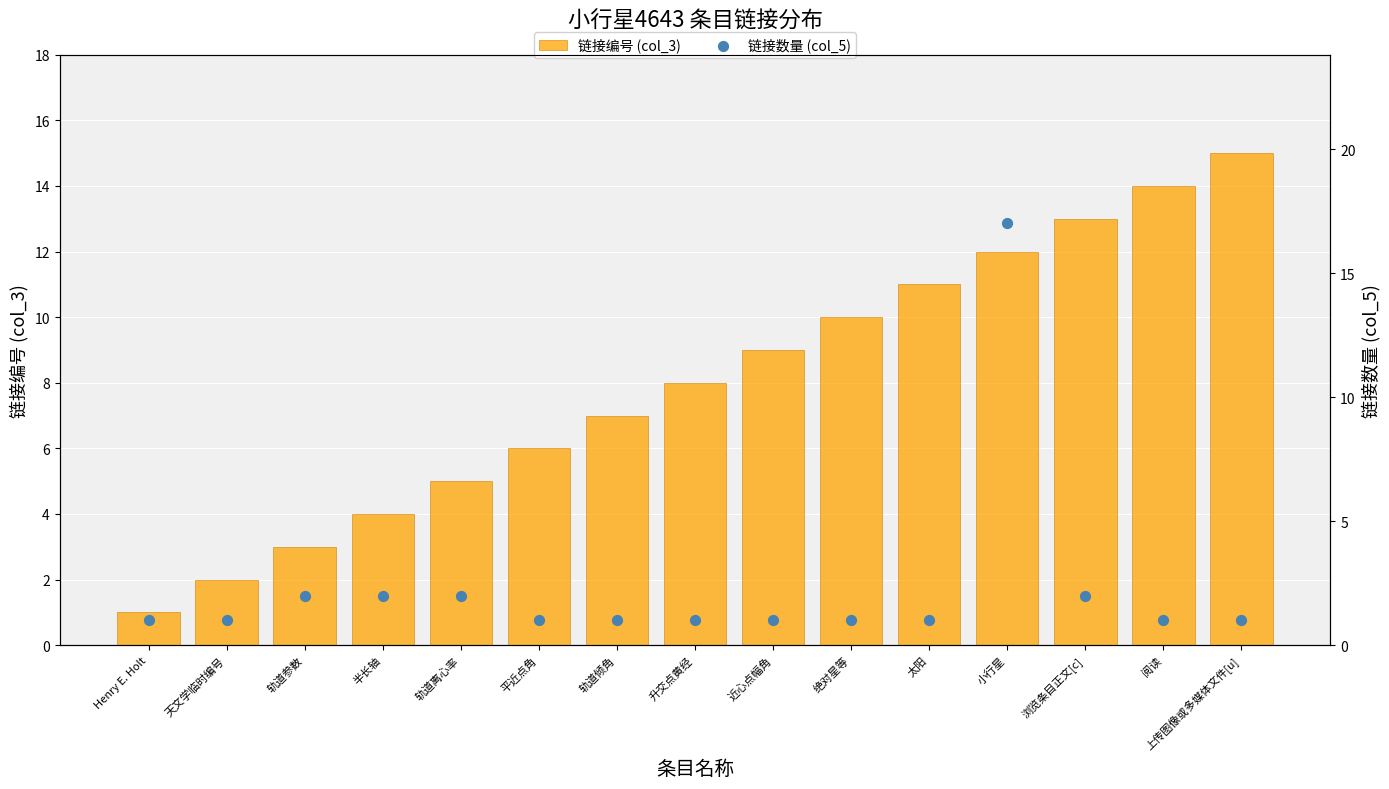

What are all the series names shown in the legend?

链接编号 (col_3), 链接数量 (col_5)